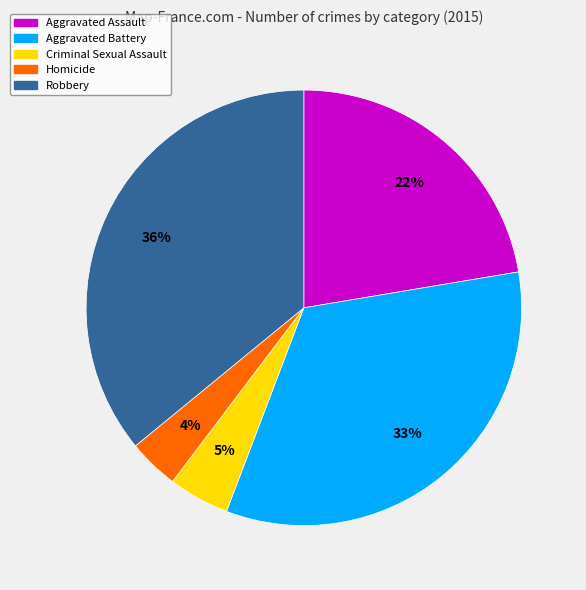

Rank the categories by value from highest to lowest.

Robbery, Aggravated Battery, Aggravated Assault, Criminal Sexual Assault, Homicide